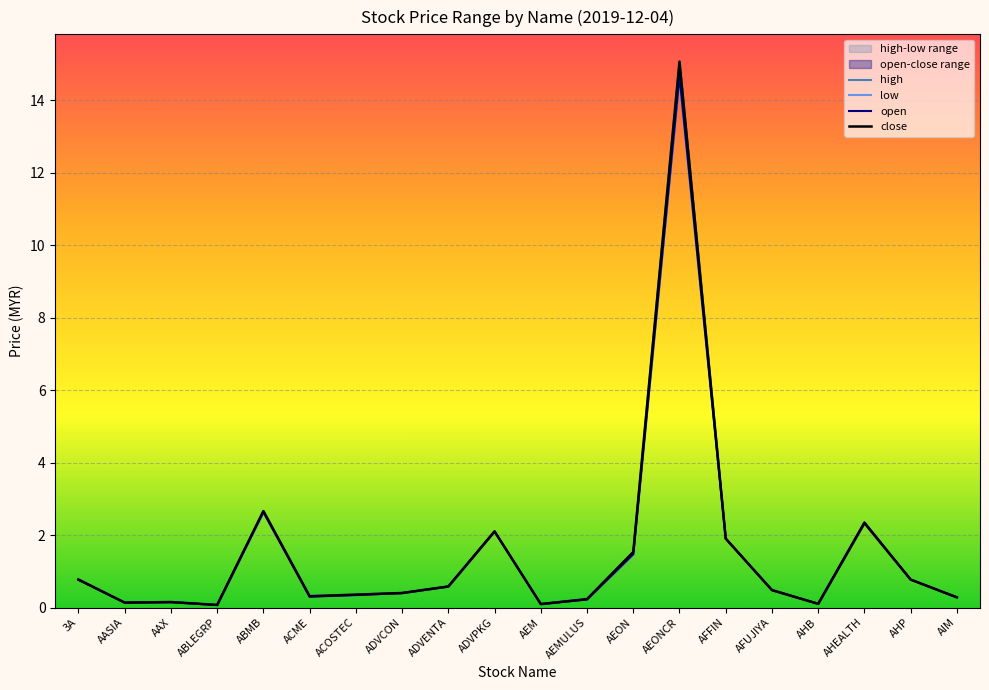

At which category does close reach its first local peak?

AAX